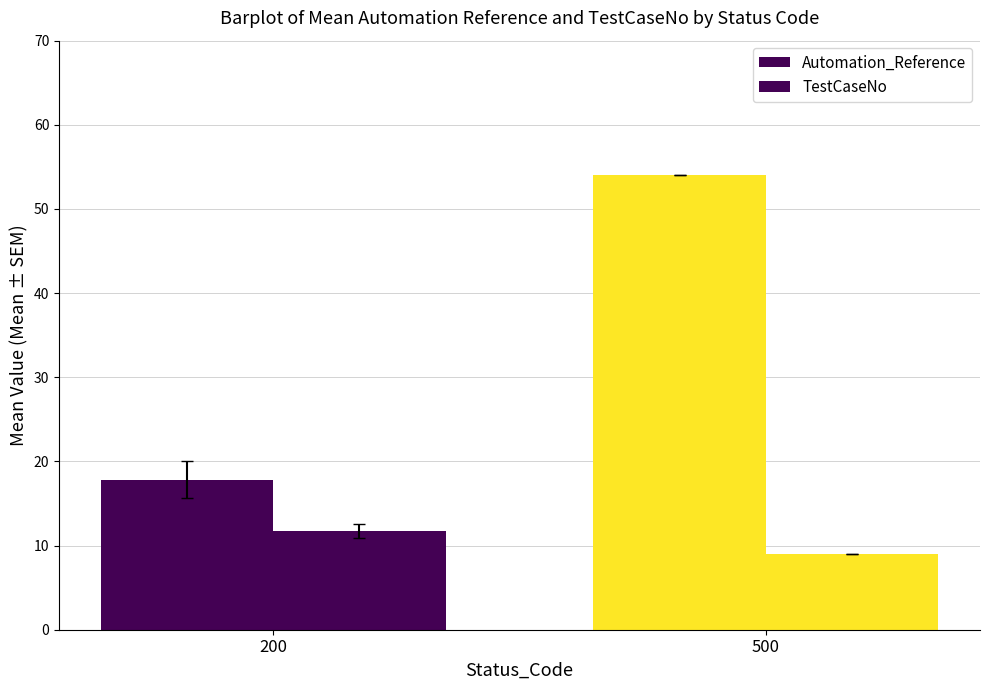

At how many categories does at least one series exceed 19?

1